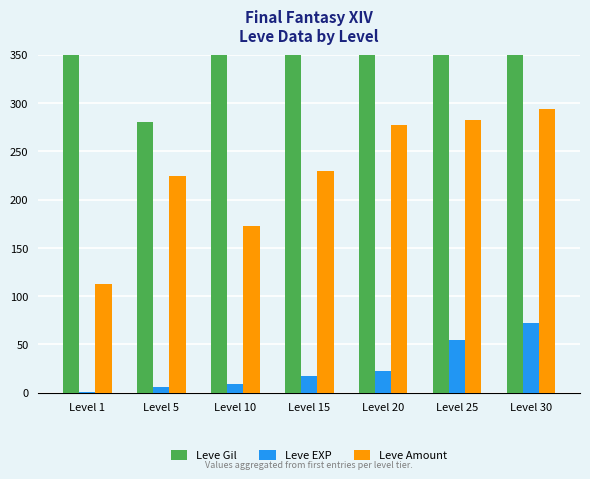

True or false: Leve Gil has a value of 375 at Level 5.

False